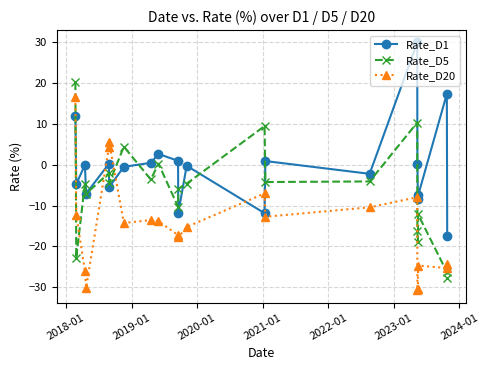

True or false: Rate_D1 has more than 1 points higher than both neighbors.

True